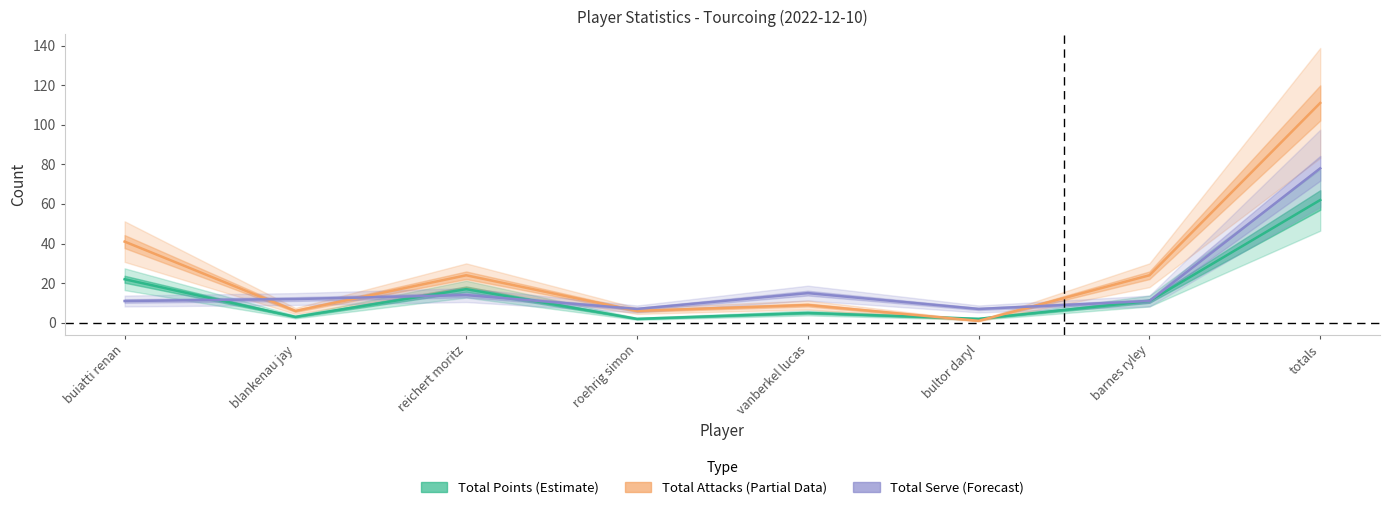

How many interior local peaks does the Total Attacks series have?

2